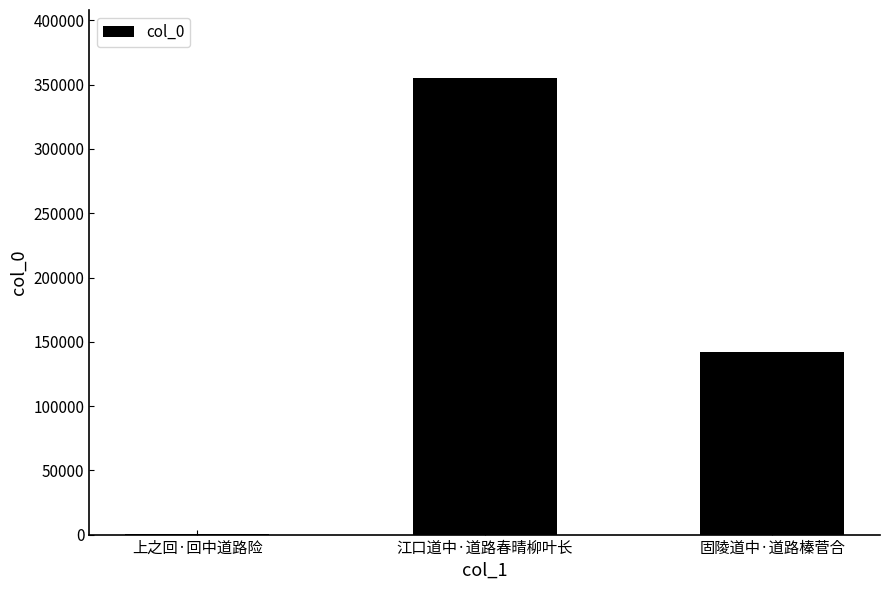

What is the maximum value shown in the chart?

354893